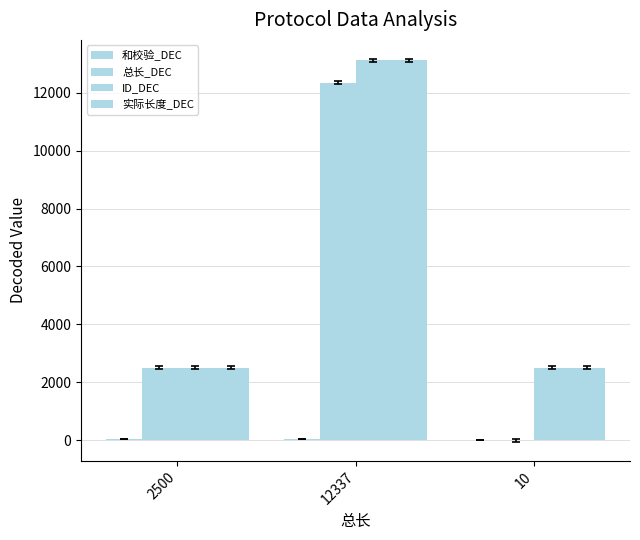

Count the 和校验_DEC values in the range 27 to 53.

3